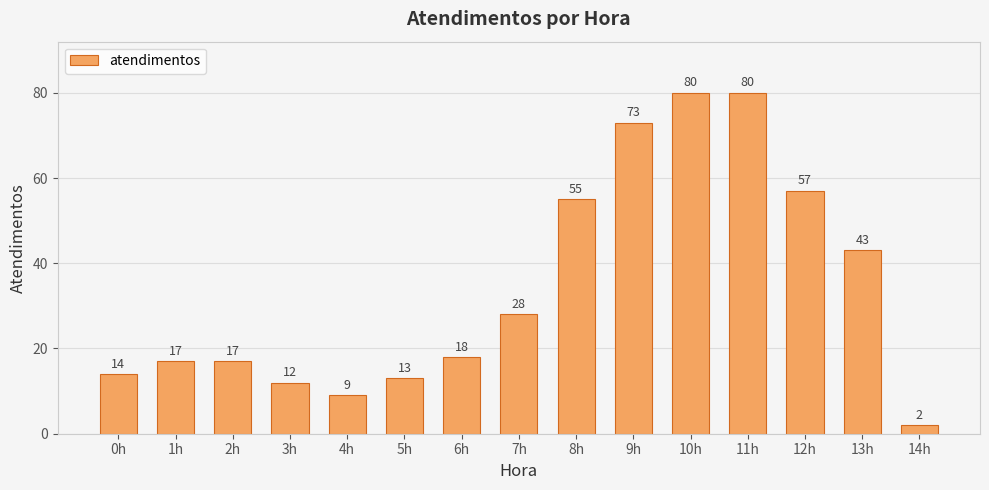

What is the minimum value shown in the chart?

2